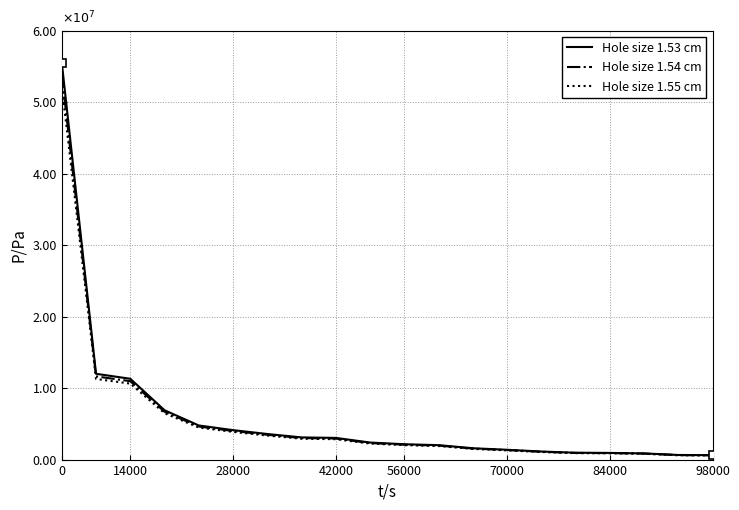

True or false: Hole size 1.53 cm and Hole size 1.54 cm cross at least once.

False